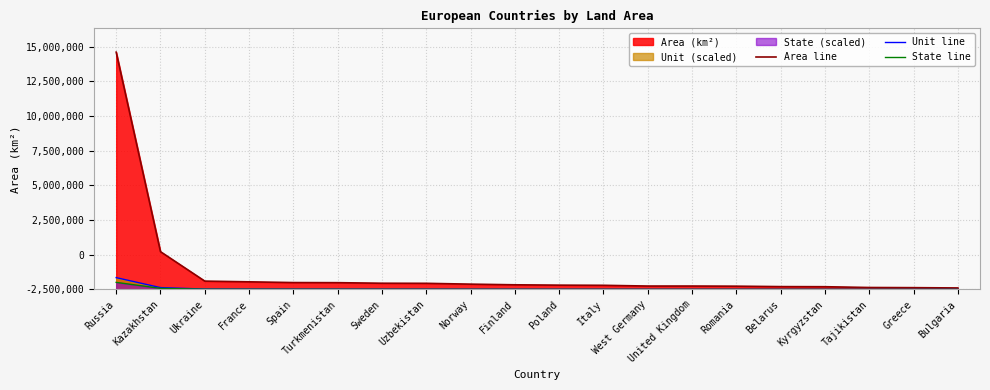

True or false: Unit line and Area line intersect in this chart.

False